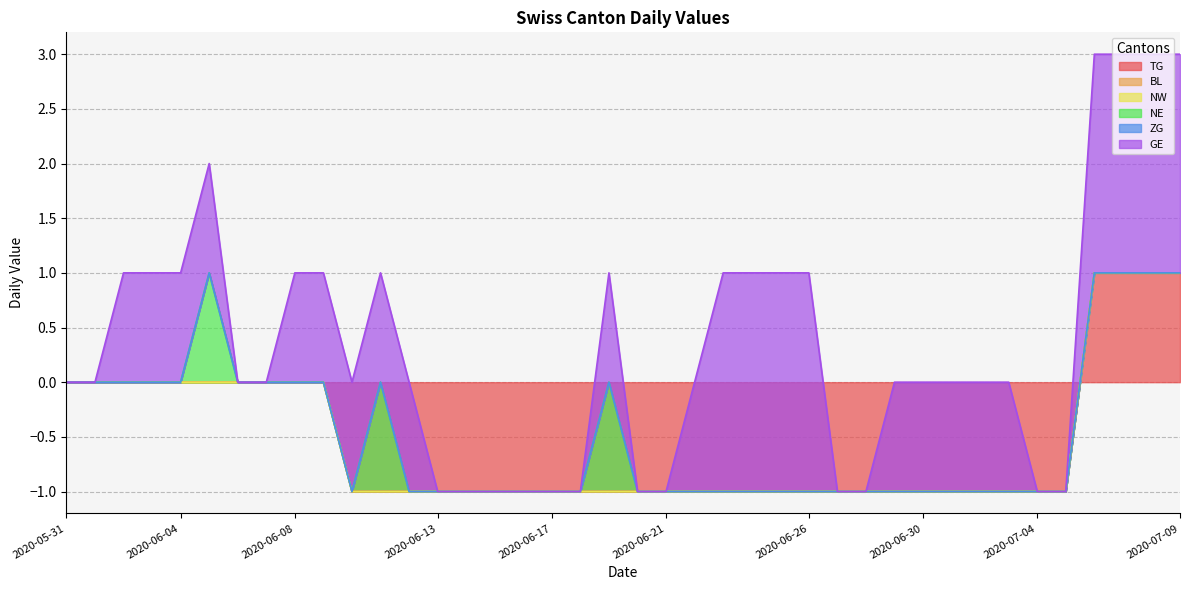

What are all the series names shown in the legend?

TG, BL, NW, NE, ZG, GE